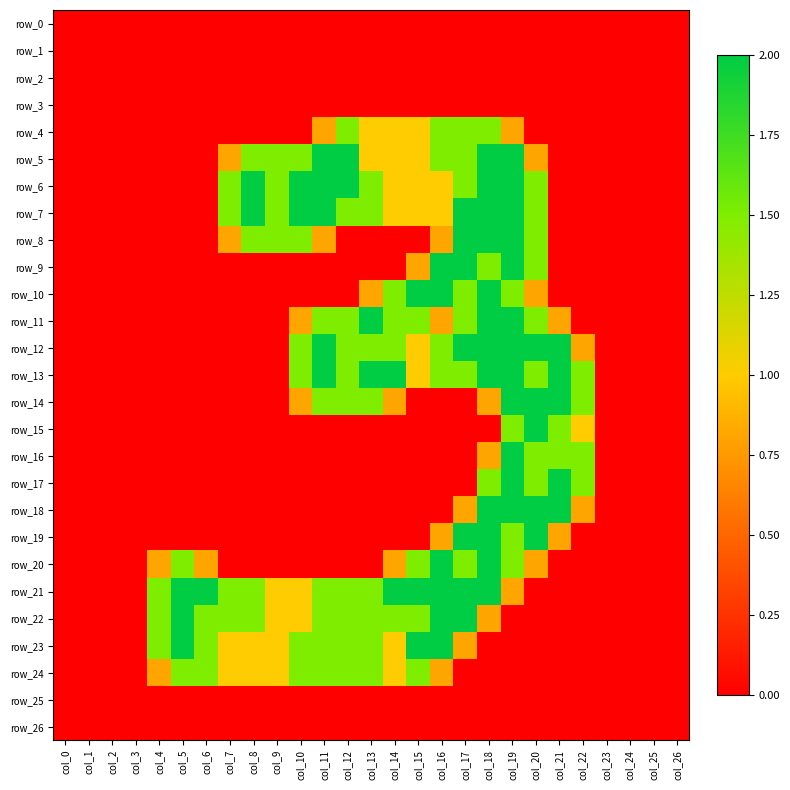

Between col_22 and col_7, which is larger?

col_22